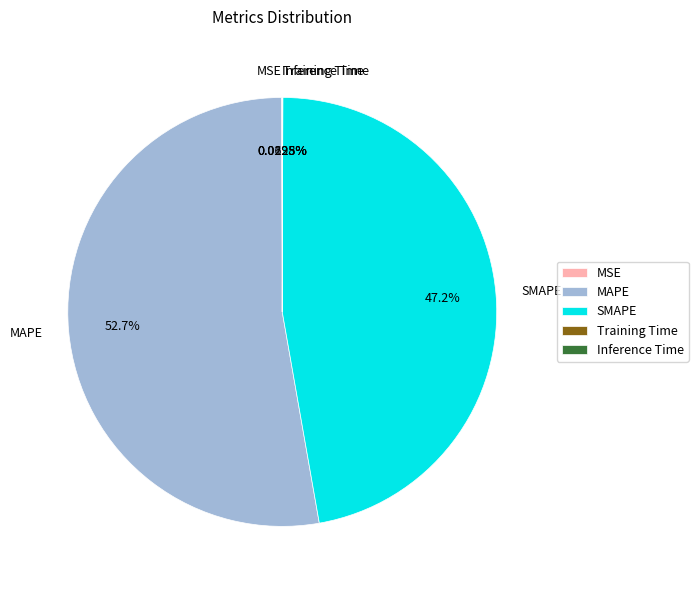

Which has a higher value, SMAPE or MAPE?

MAPE